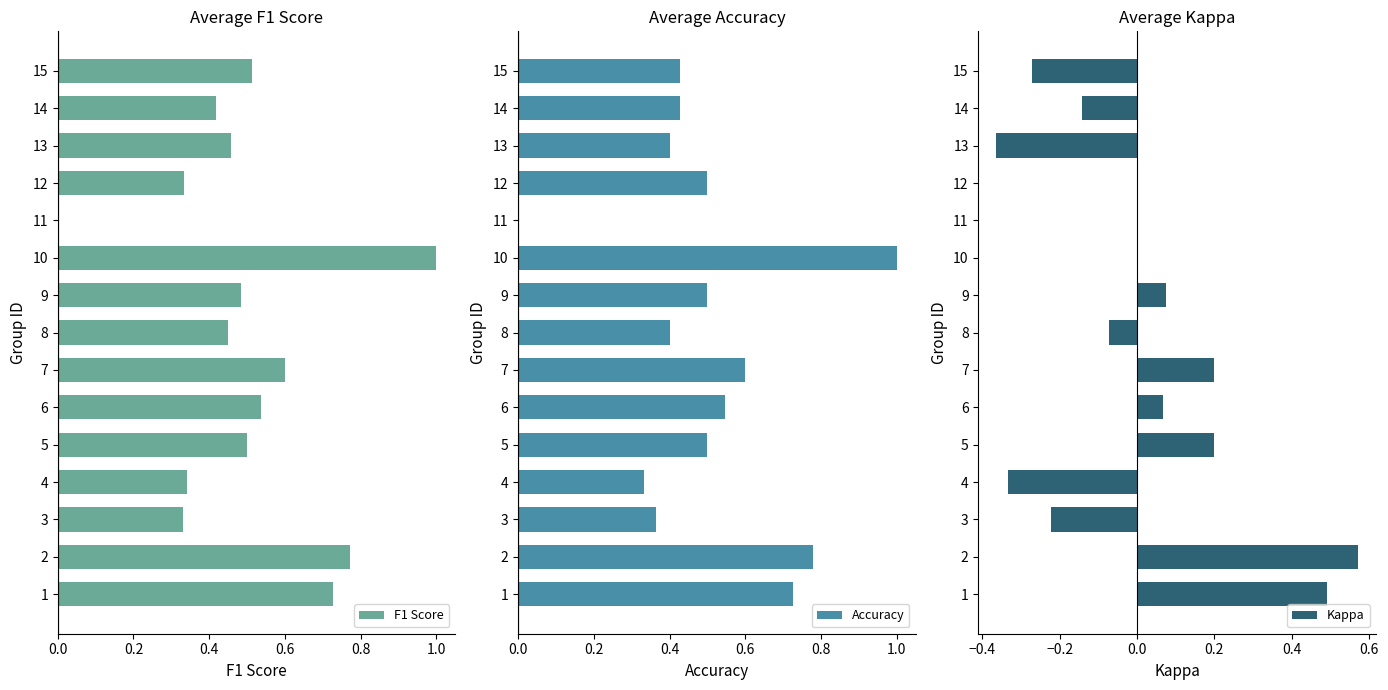

Reading left to right, transcribe all the data shown in this chart.

F1 Score: 0.7	0.8	0.3	0.3	0.5	0.5	0.6	0.5	0.5	1.0	0.0	0.3	0.5	0.4	0.5
Accuracy: 0.7	0.8	0.4	0.3	0.5	0.5	0.6	0.4	0.5	1.0	0.0	0.5	0.4	0.4	0.4
Kappa: 0.5	0.6	-0.2	-0.3	0.2	0.1	0.2	-0.1	0.1	0.0	0.0	0.0	-0.4	-0.1	-0.3